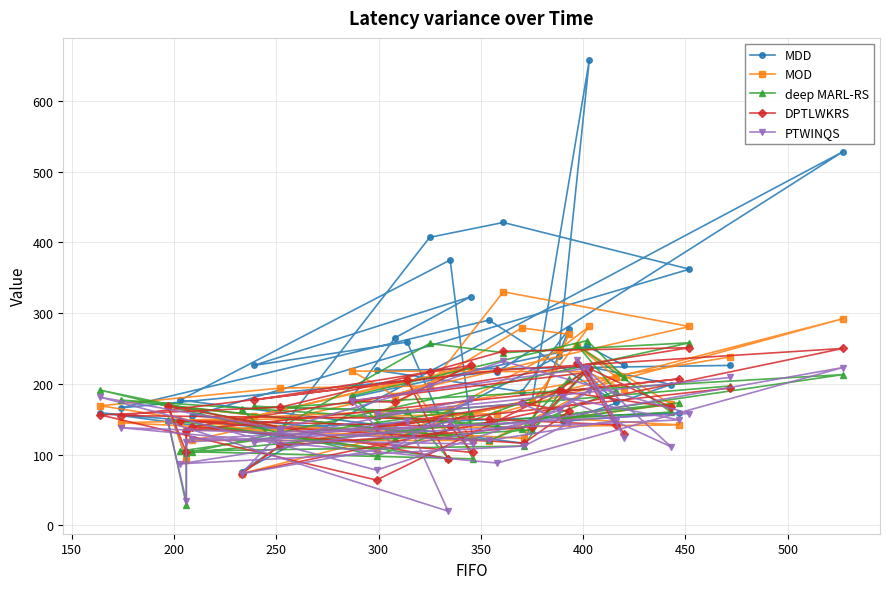

What is the difference between the maximum and minimum values in the PTWINQS series?

213